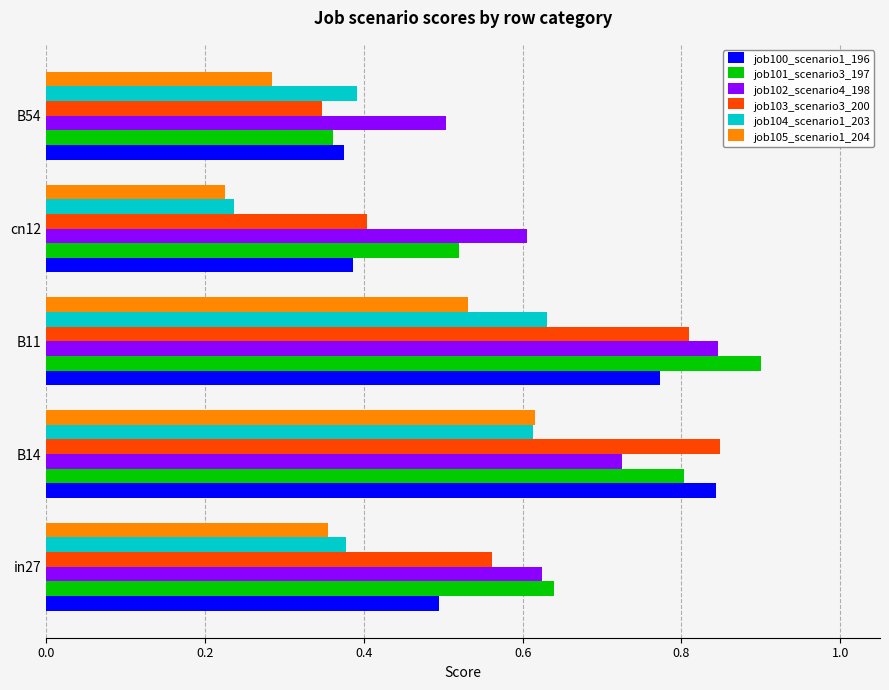

What is the maximum value shown in the chart?

0.9